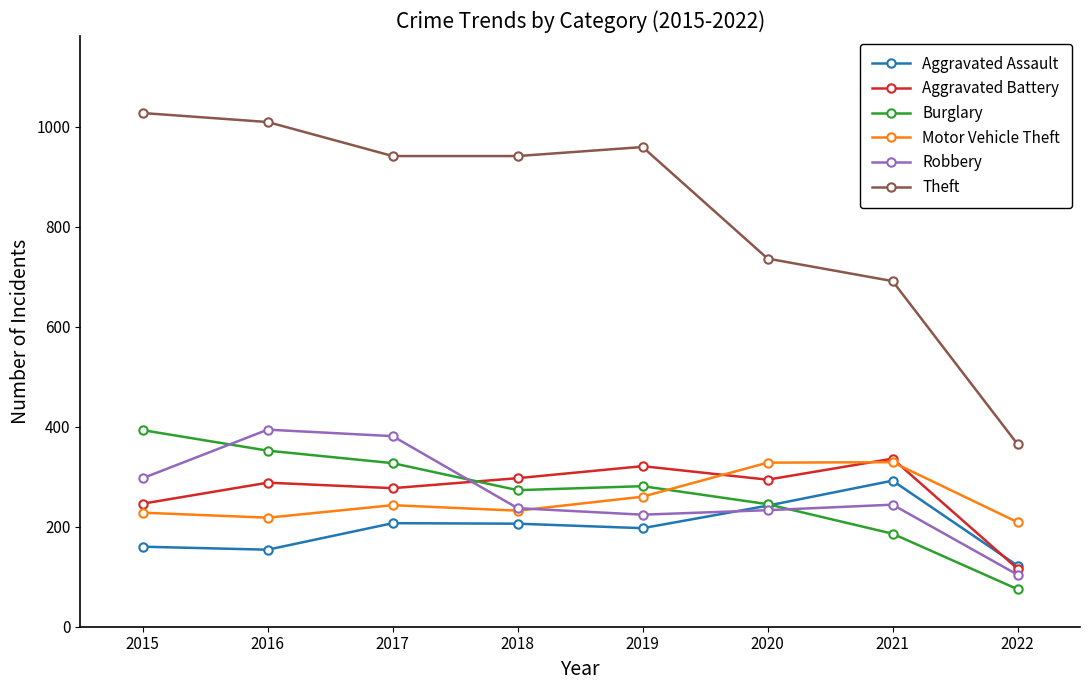

What is the total value across all series at 2015?

2351